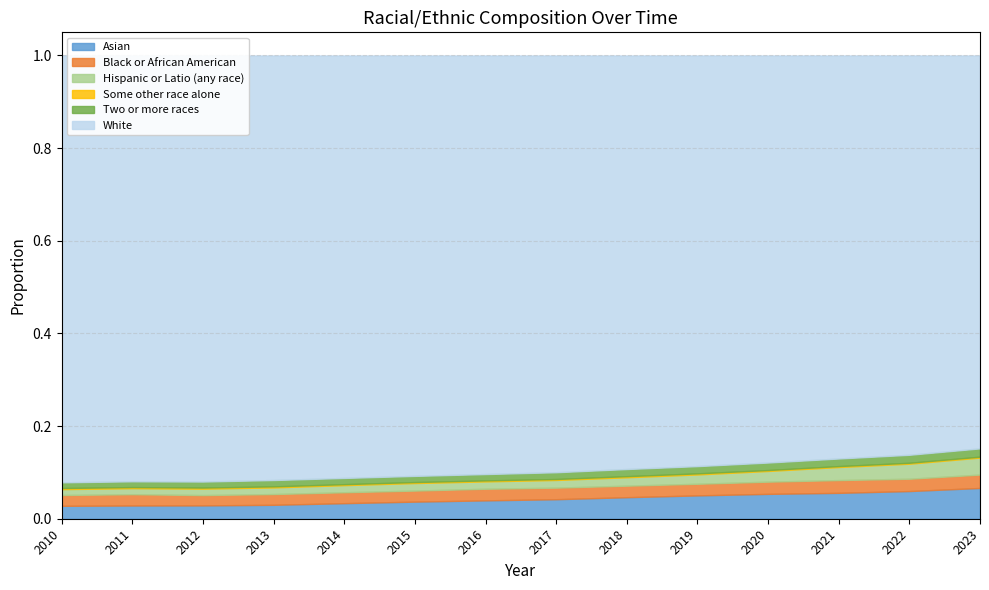

True or false: Hispanic or Latio (any race) and Some other race alone cross at least once.

False